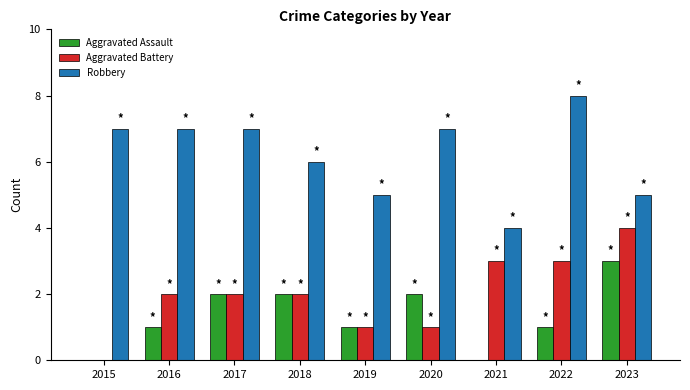

Which series has the largest total across all categories?

Robbery